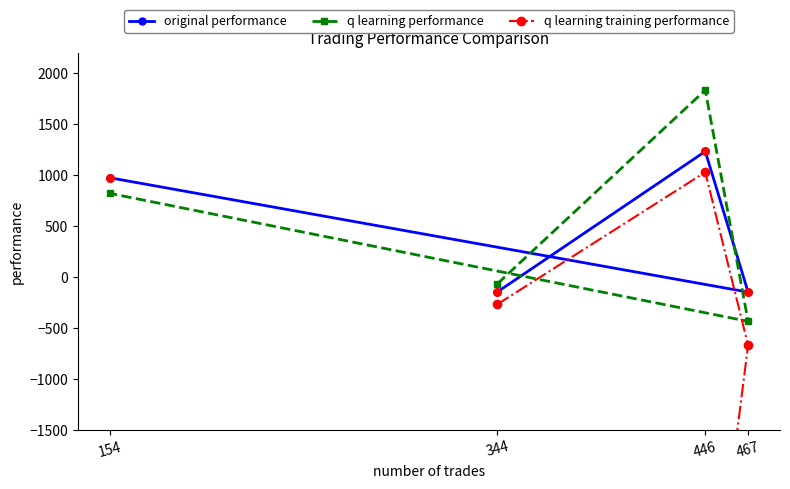

At which category is the sum across all series the highest?

446